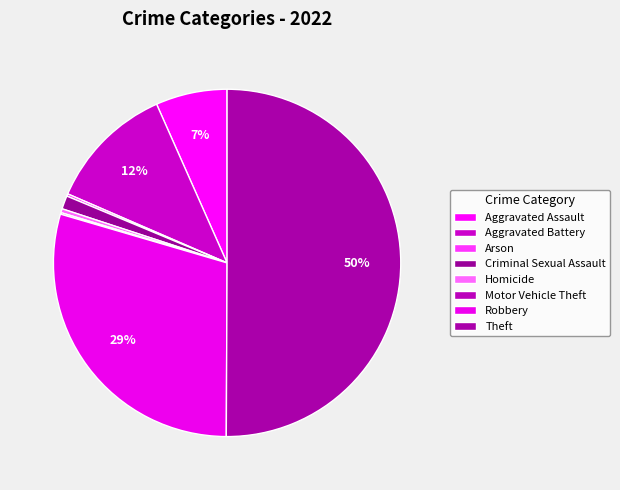

What is the change in value from Arson to Theft?

+682